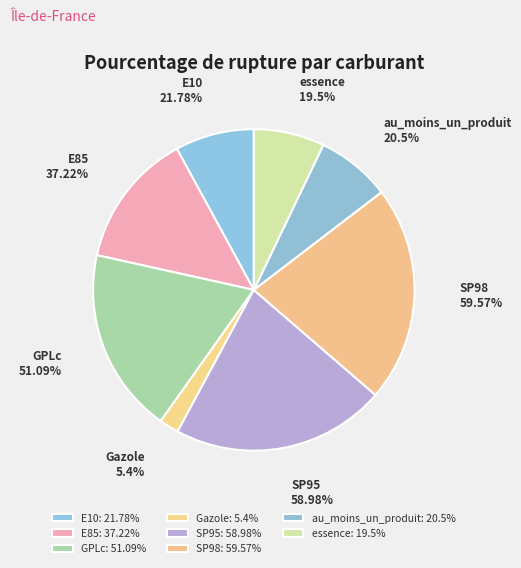

What percentage is NOT represented by essence?

92.9%